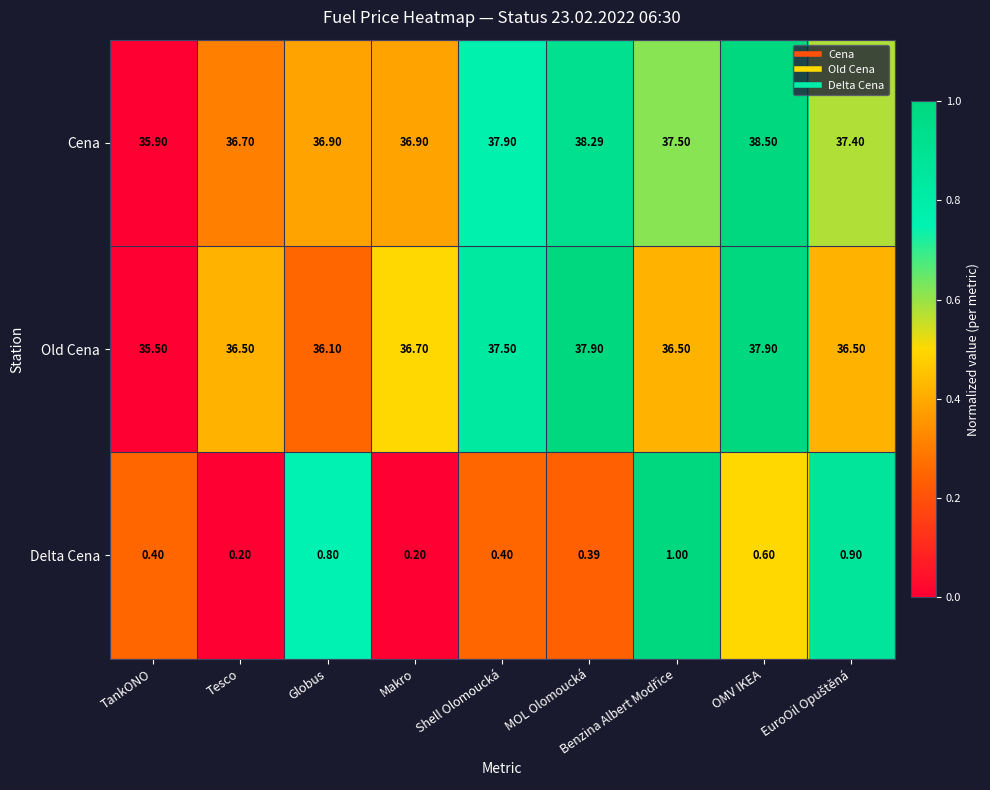

At which label is Old Cena closest to 36?

Globus